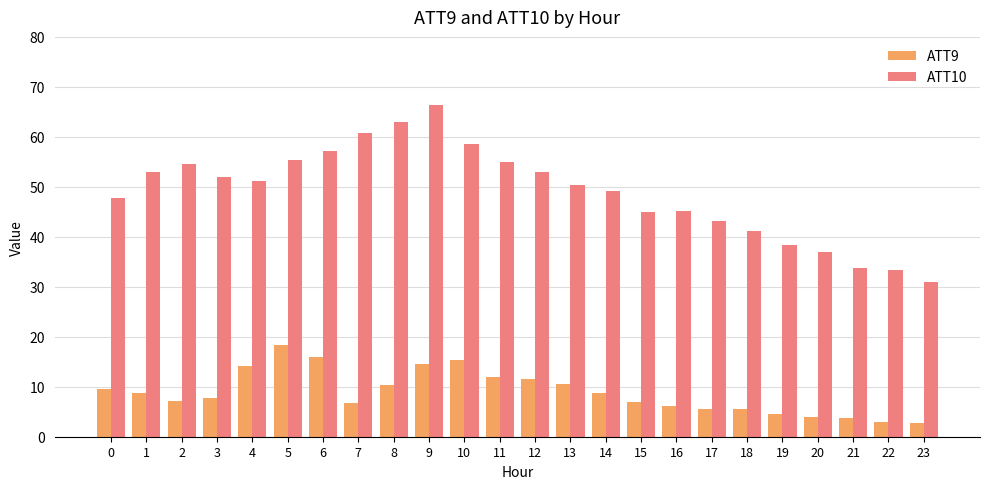

At which category does the chart reach its peak across all series?

9